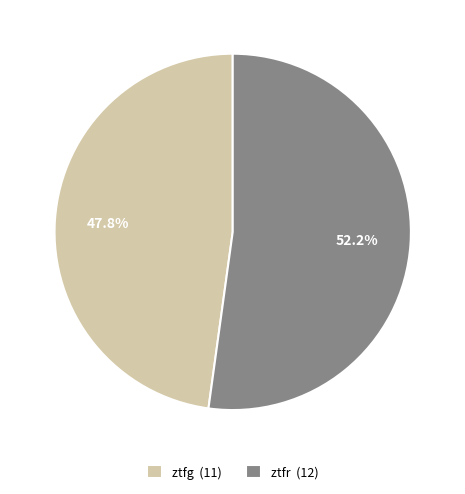

How many segments does this pie chart have?

2